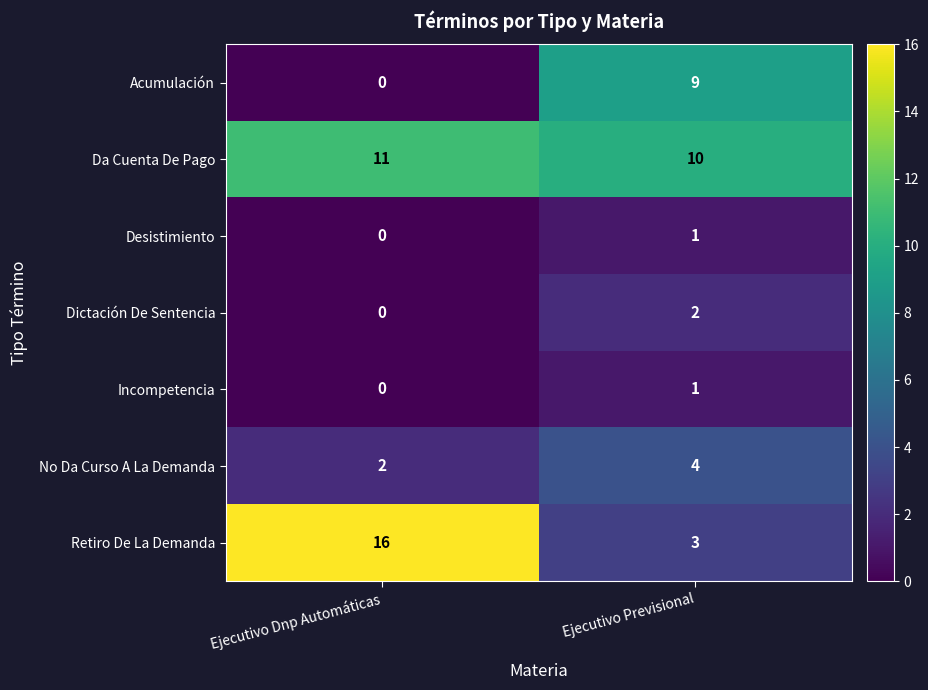

What is the difference between the Acumulación values at Ejecutivo Previsional and Ejecutivo Dnp Automáticas?

9